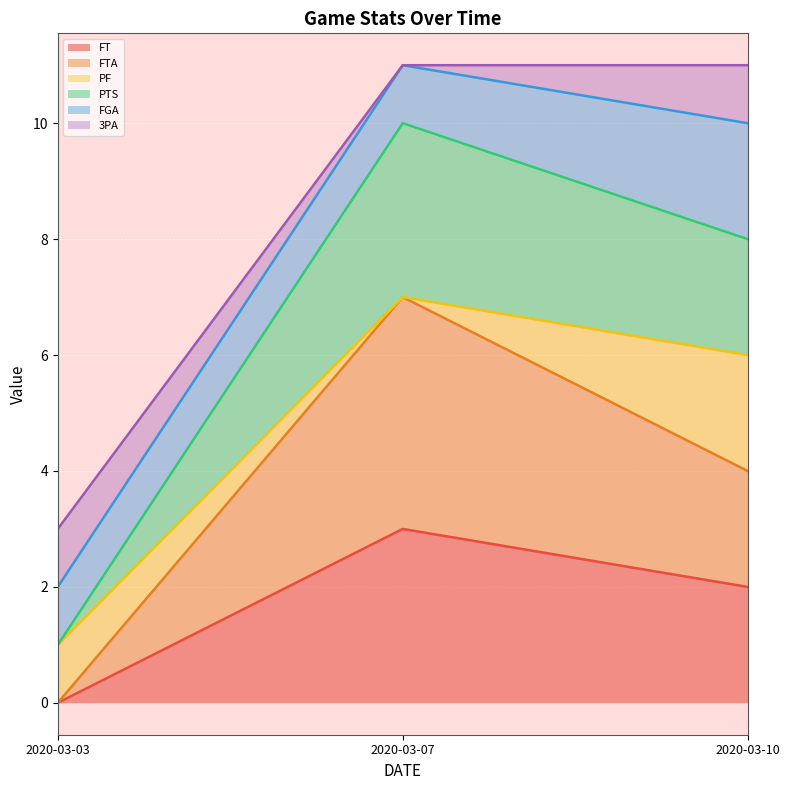

How many values in the FT series are below 2?

1